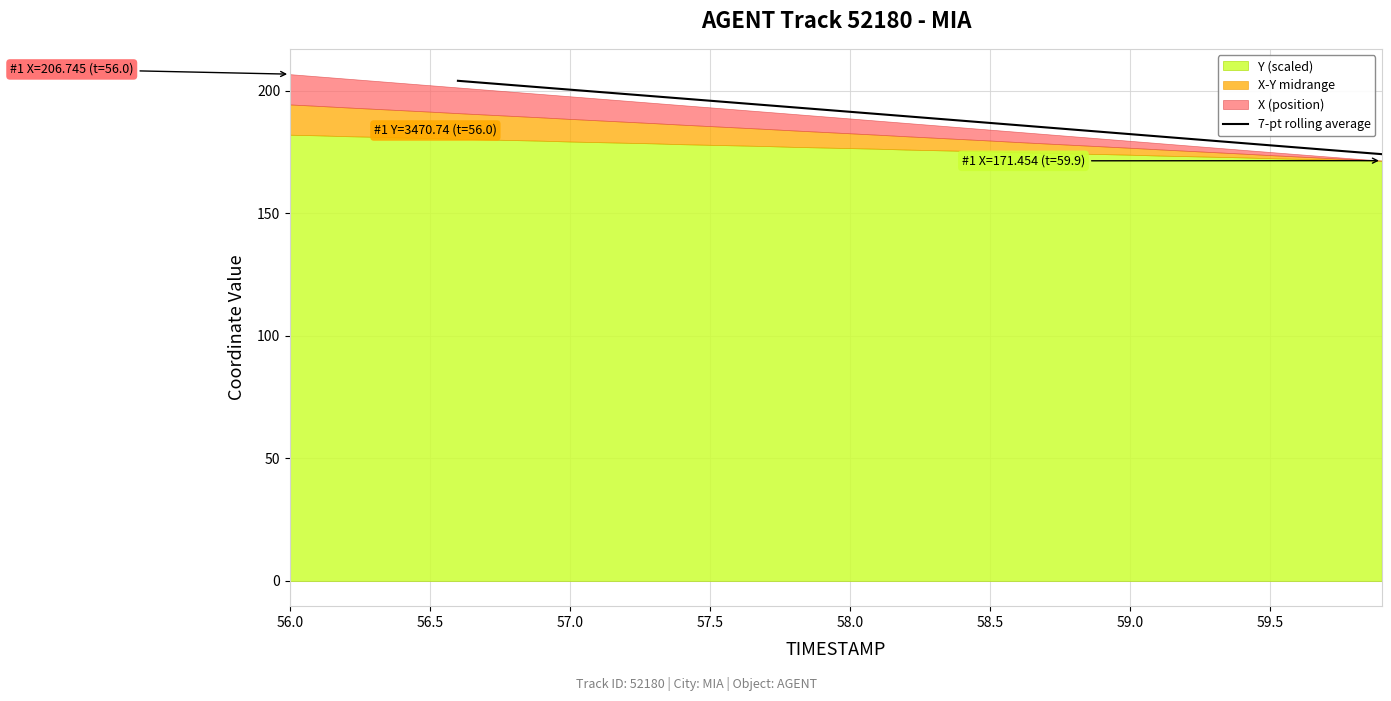

The value of 7-pt rolling average at 57.0 is 200.4. True or false?

True